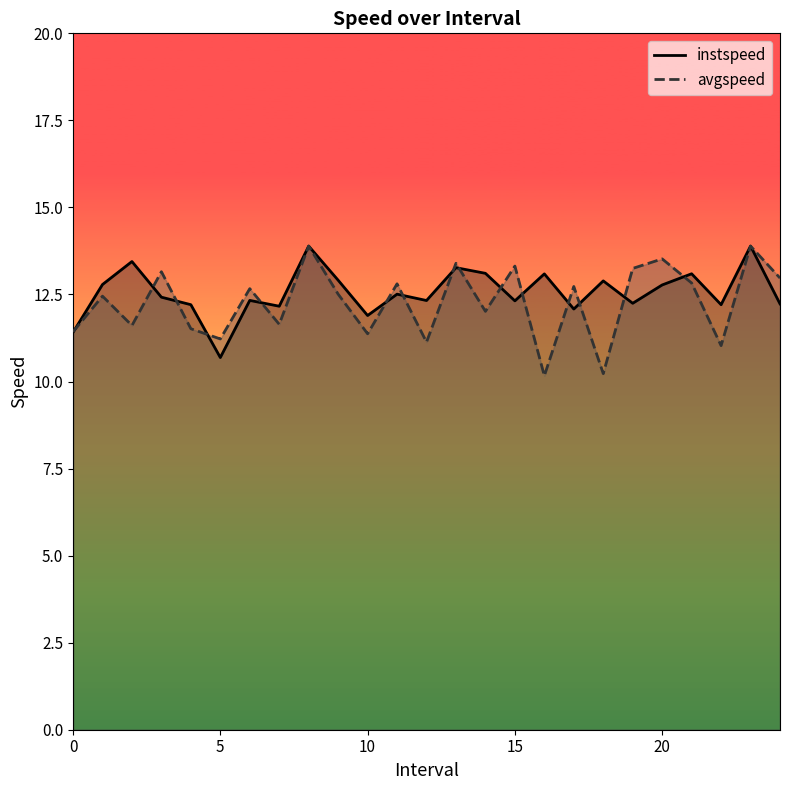

What is the label of the 17th point from the right?

8